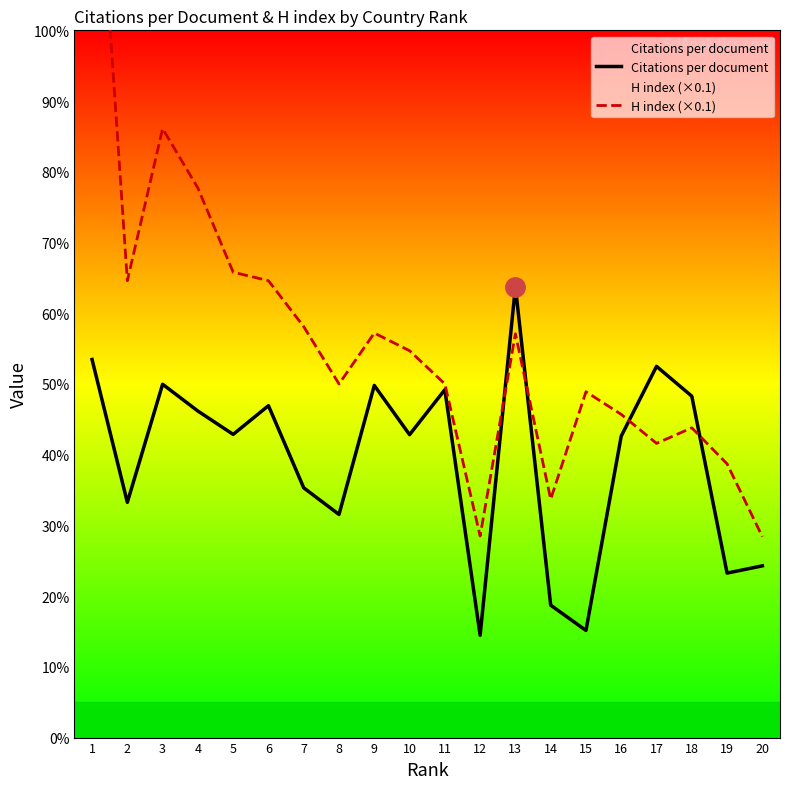

At which category is the sum across all series the highest?

1